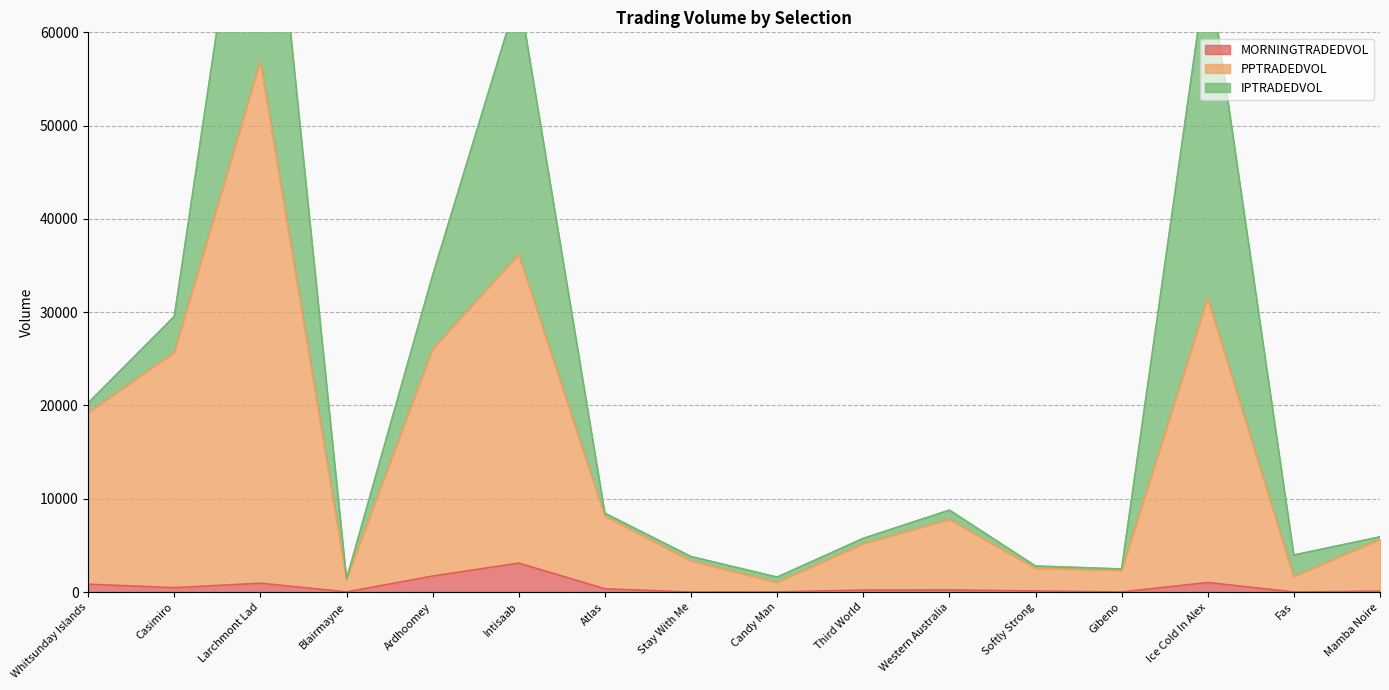

What is the smallest value displayed?

4.1